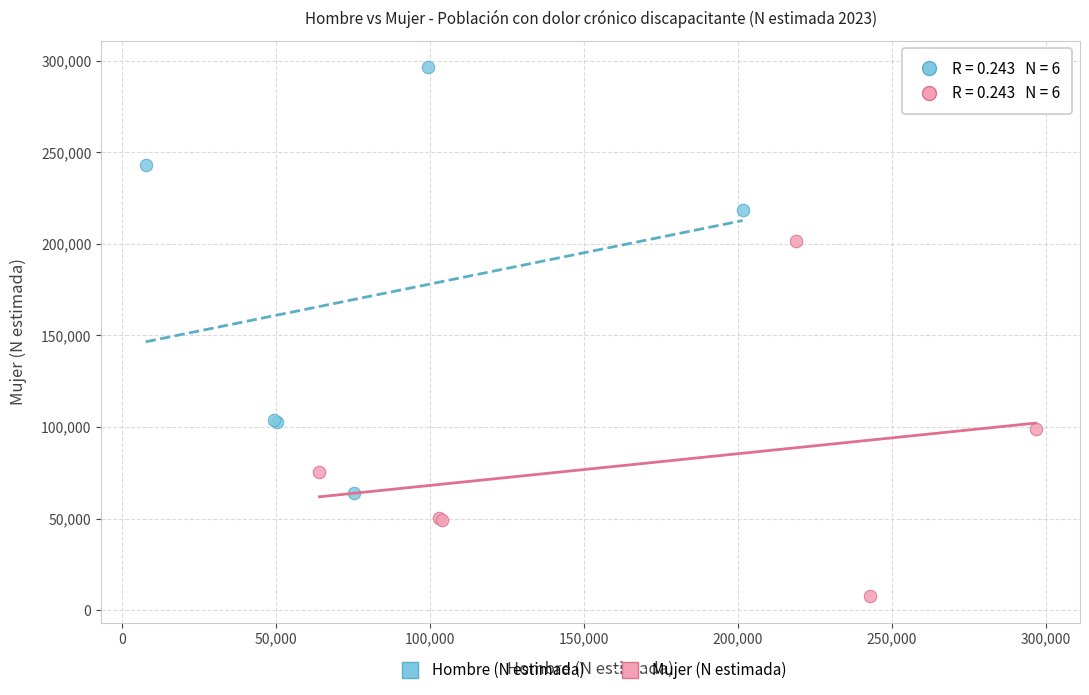

Which series contains the lowest Y value?

Mujer (N estimada)